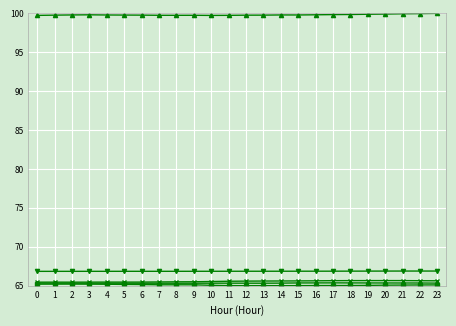

What is the total value across all series at 0?

362.5